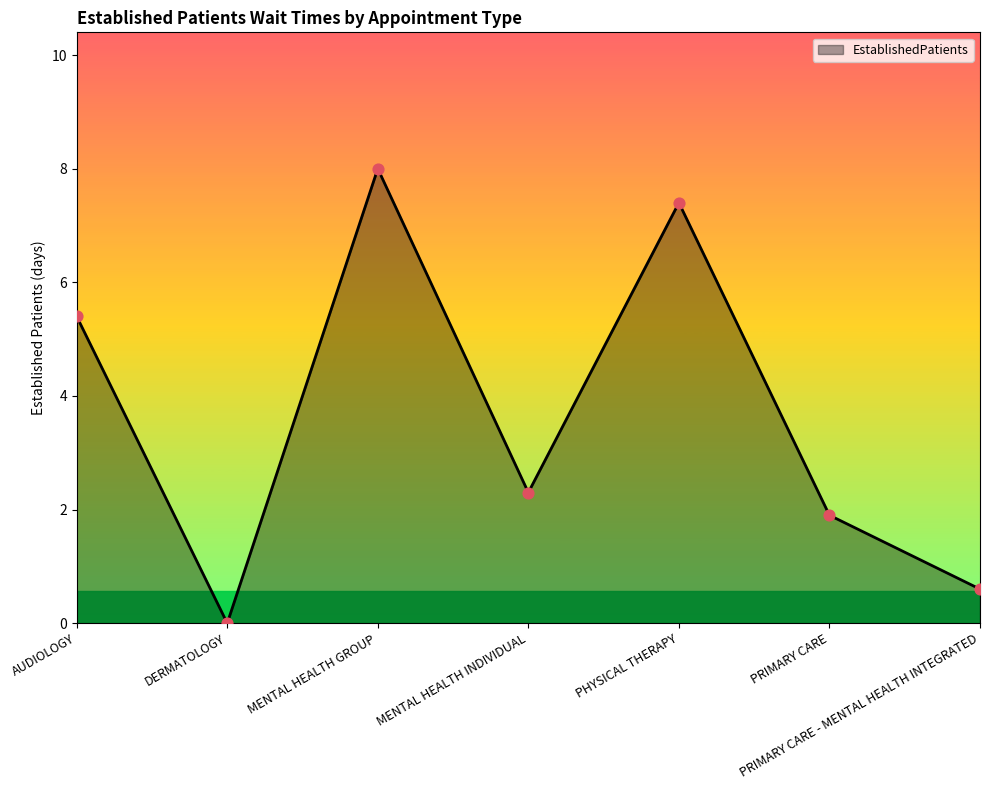

Approximately how many times larger is the value at PHYSICAL THERAPY compared to PRIMARY CARE?

3.9